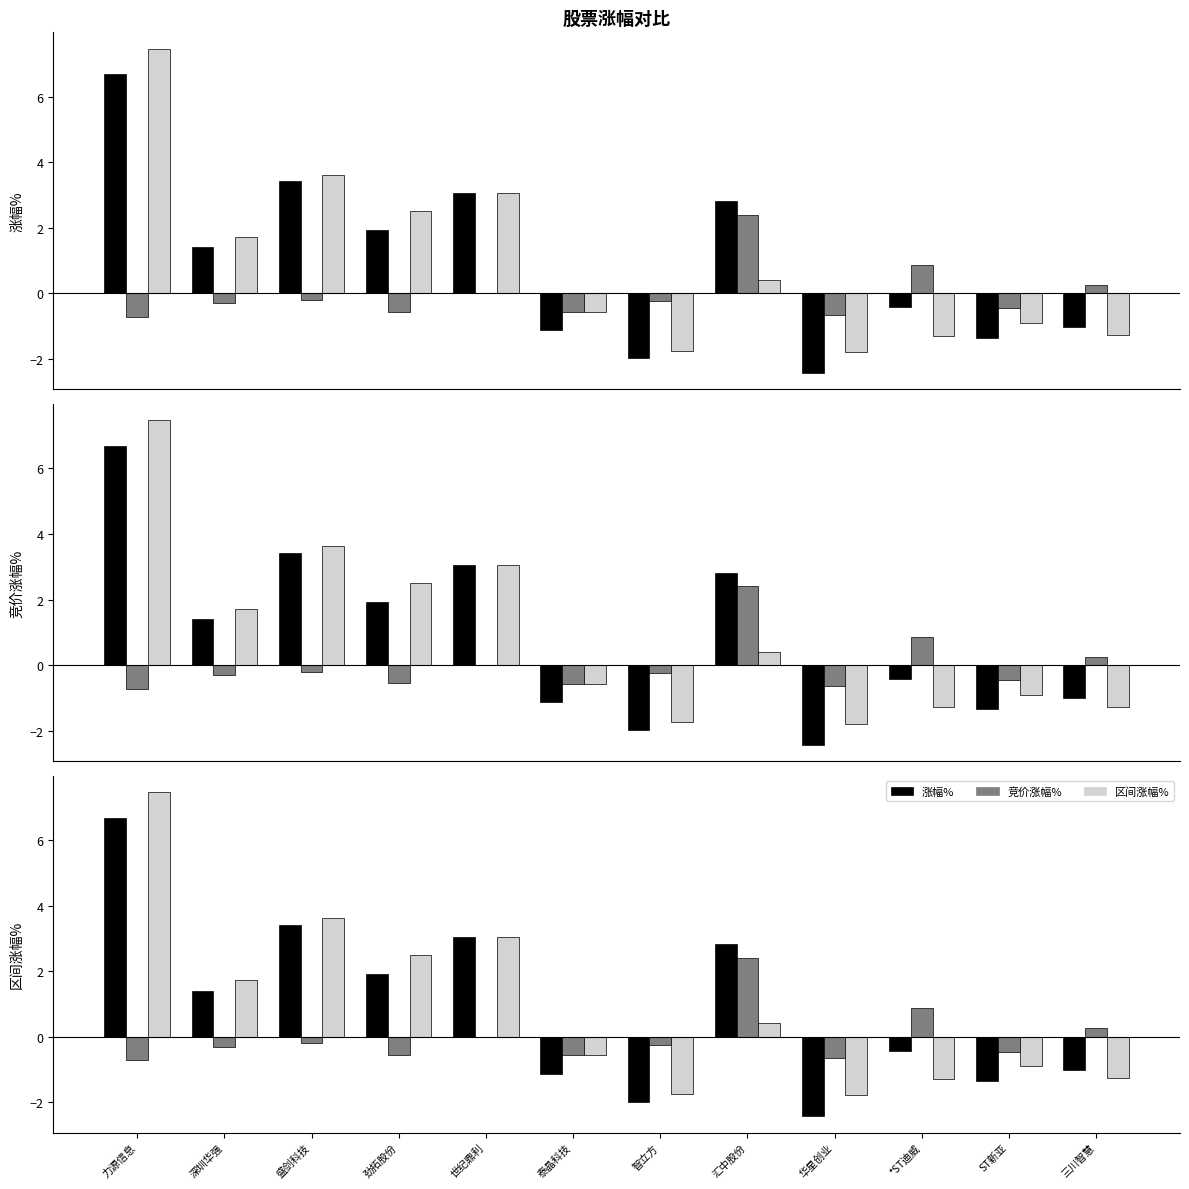

Between 深圳华强 and 泰晶科技, which is larger?

深圳华强